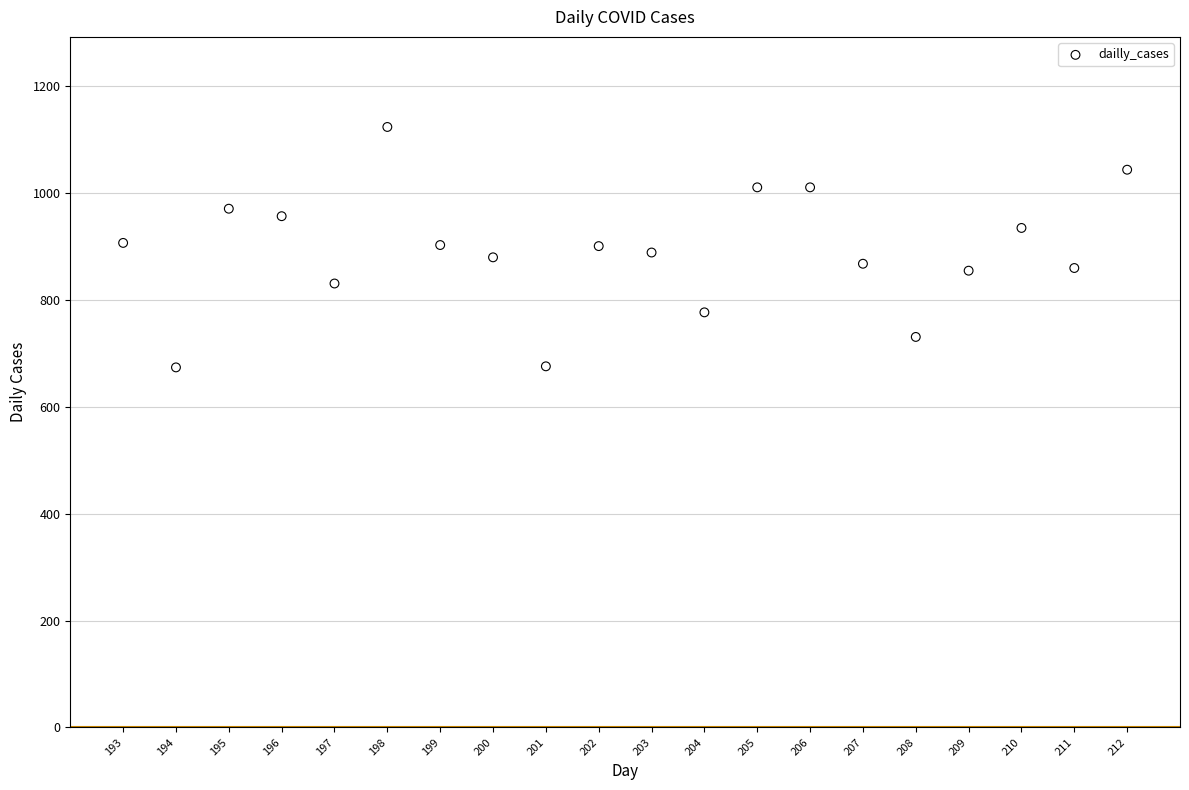

What is the range of X values (max minus min)?

19